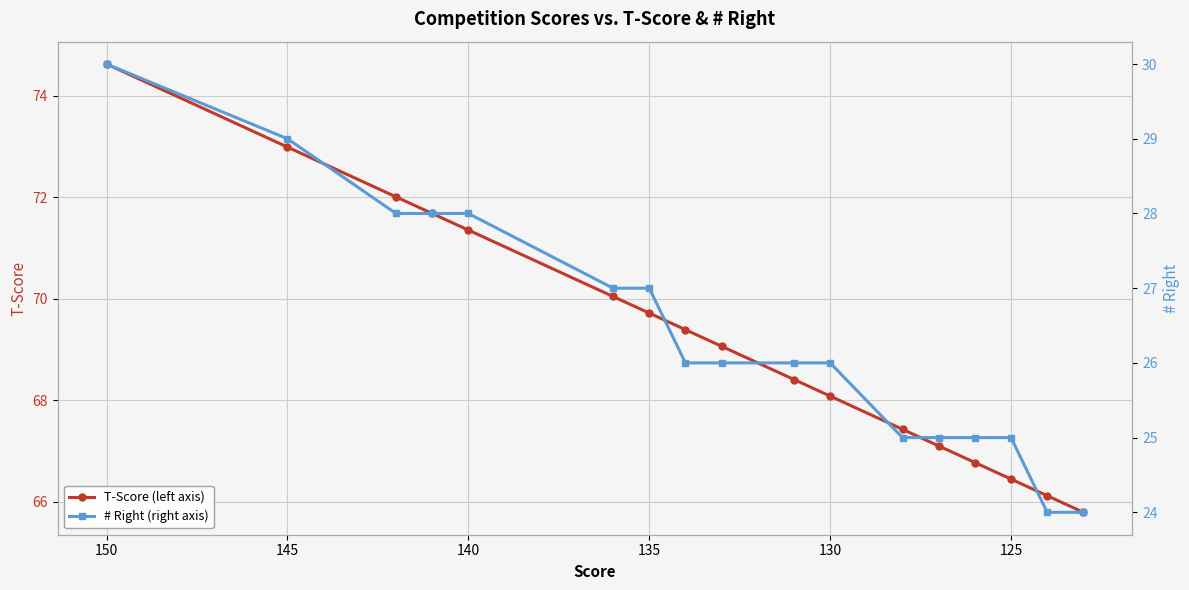

Rank the series by their maximum value, from highest to lowest.

T-Score (left axis), # Right (right axis)